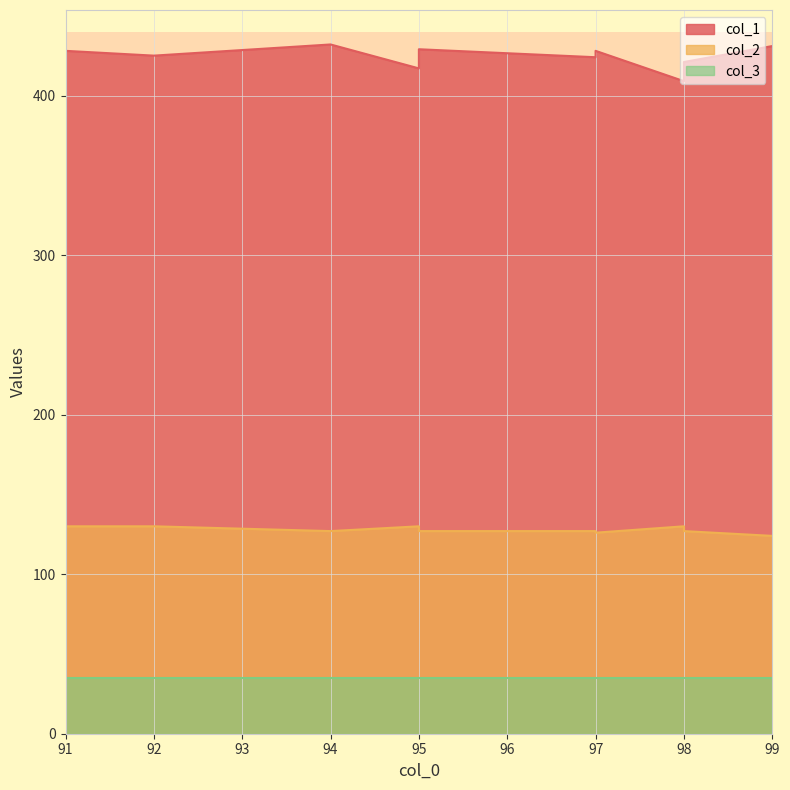

Between 91 and 97, which series saw the biggest shift?

col_2